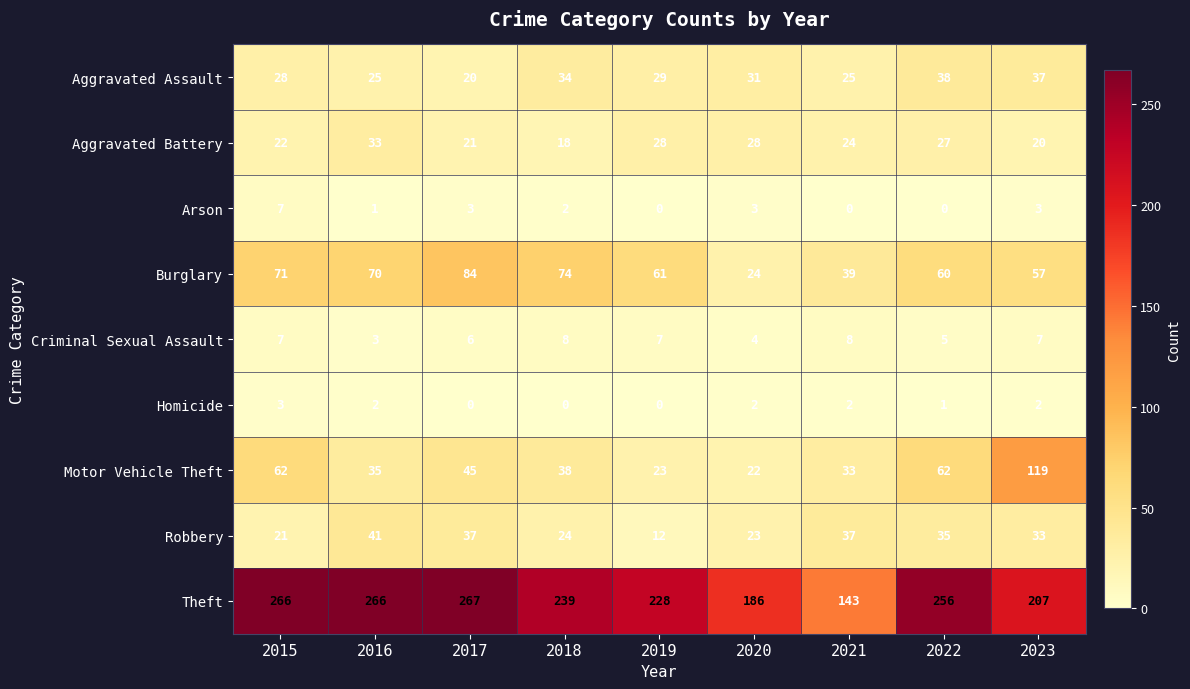

The value of Robbery at 2023 is 15. True or false?

False